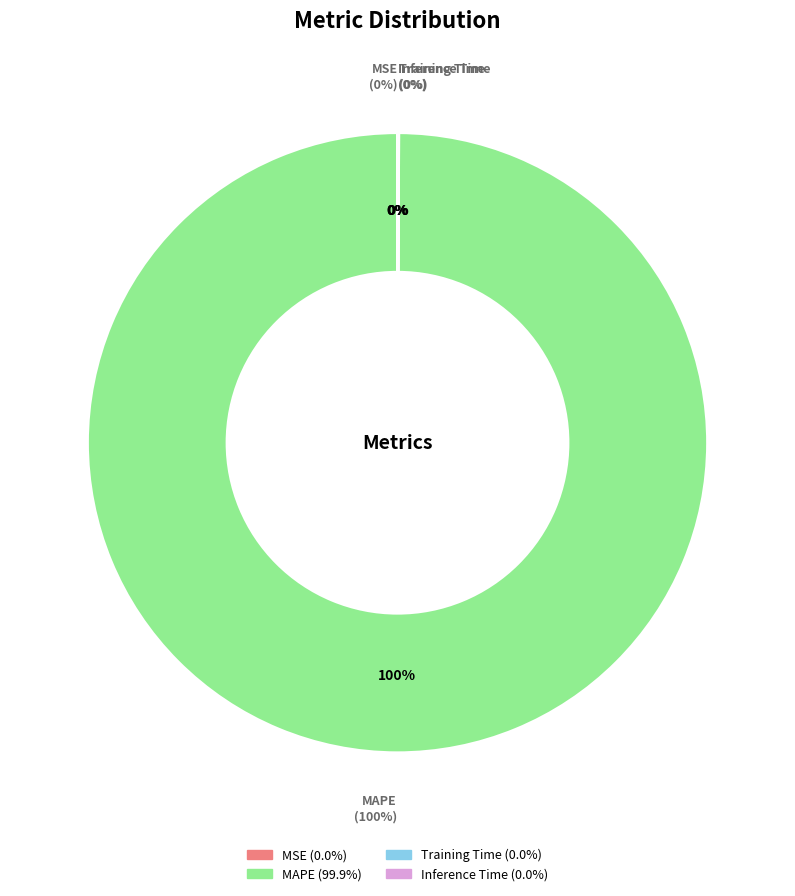

Count the number of slices in the pie.

4